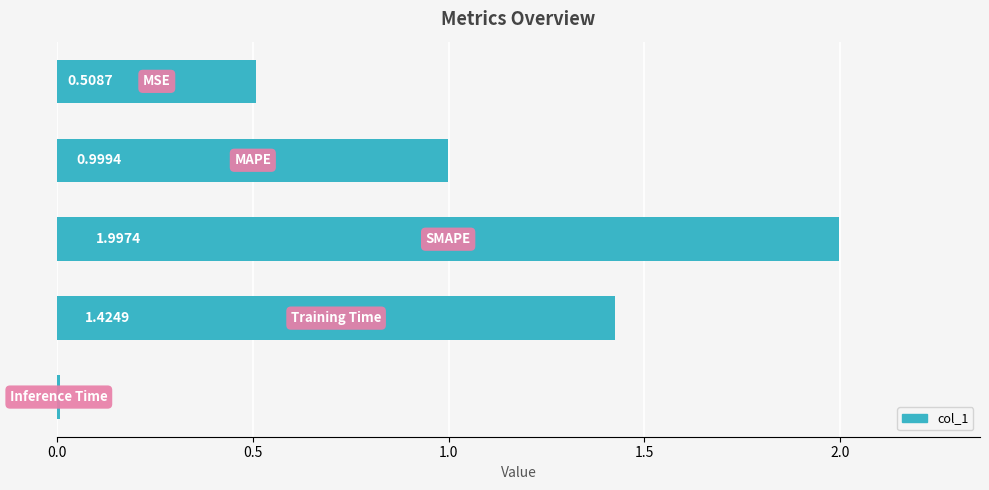

How many distinct data groups are displayed?

1